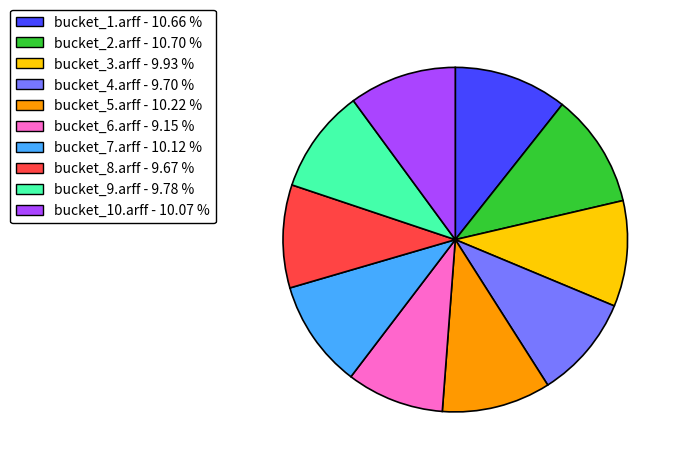

Does any single category account for the majority?

No